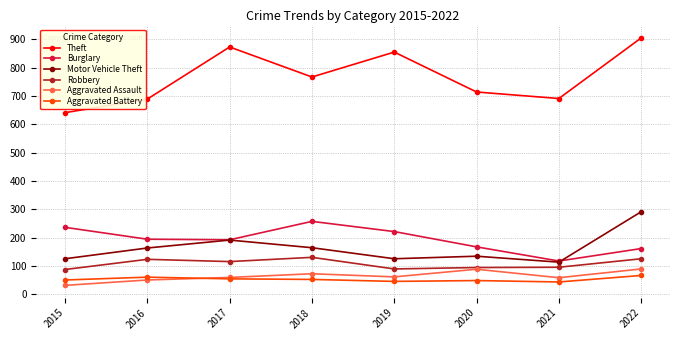

What is the value of the Motor Vehicle Theft point at the 1st from the left?

125